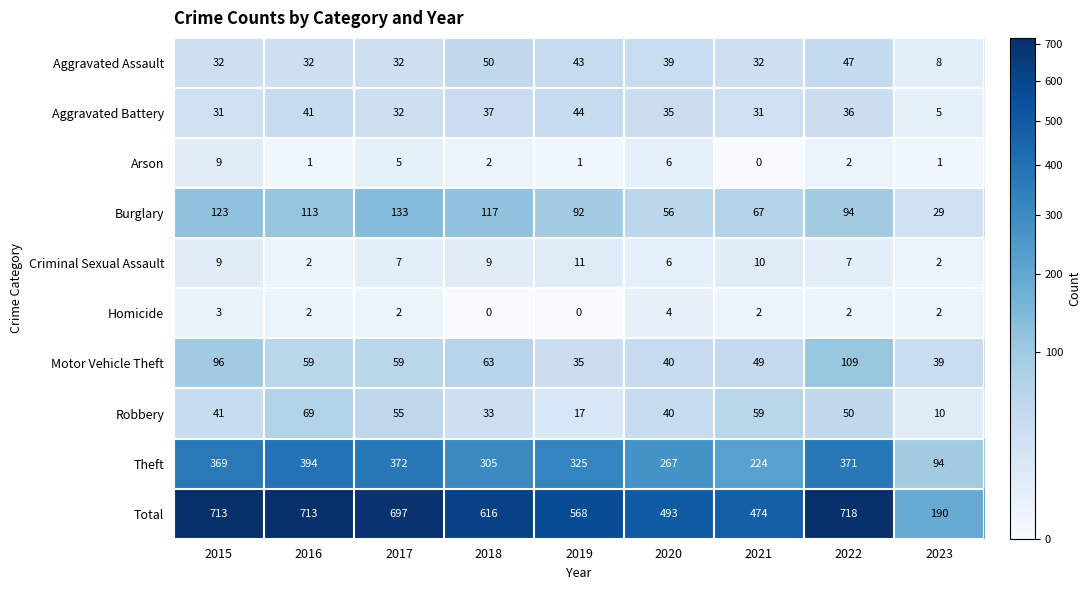

What is the sum of all Criminal Sexual Assault values?

63